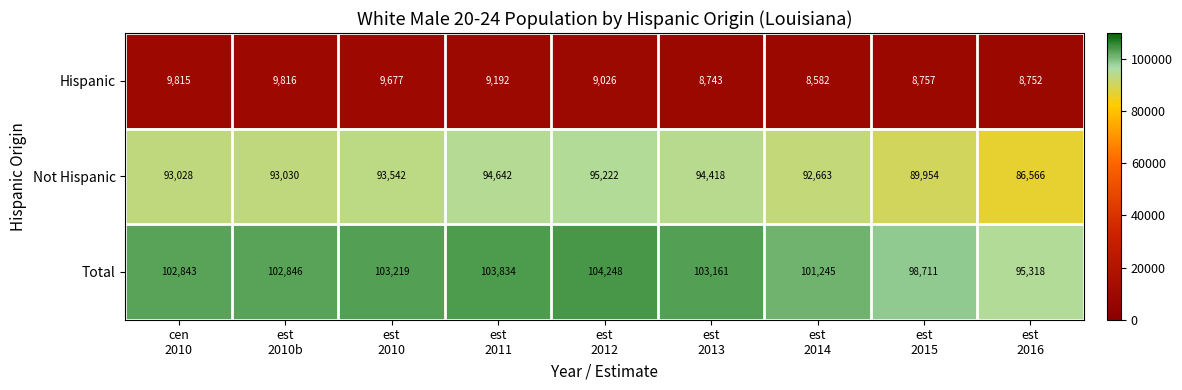

Reading left to right, what are all the values shown in this chart?

Hispanic: 9815	9816	9677	9192	9026	8743	8582	8757	8752
Not Hispanic: 93028	93030	93542	94642	95222	94418	92663	89954	86566
Total: 102843	102846	103219	103834	104248	103161	101245	98711	95318